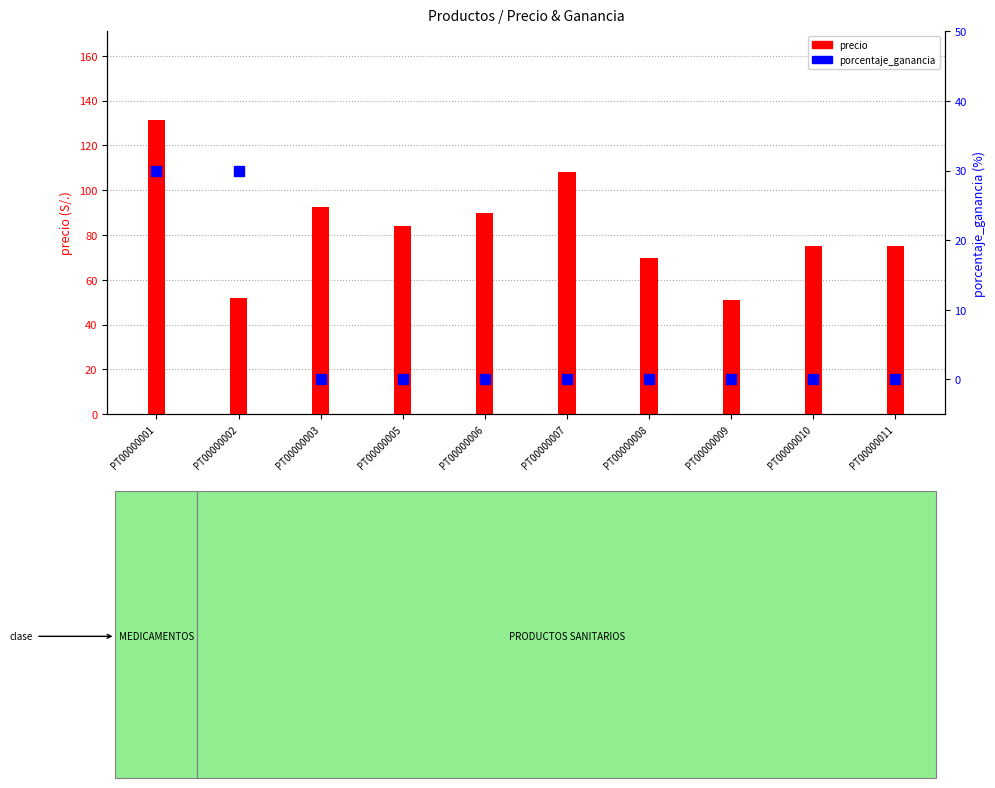

Which series reaches the maximum Y coordinate?

precio